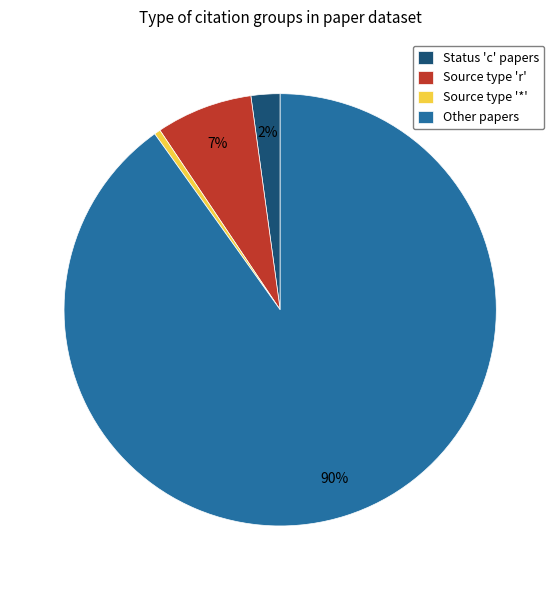

To the nearest percent, what is the difference between the Status 'c' papers and Source type 'r' slice percentages?

5%